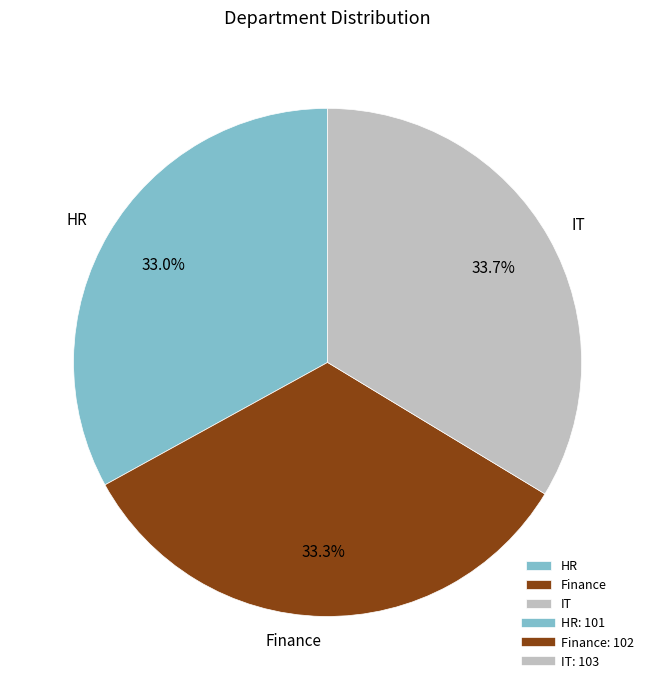

Is it true that IT is 26% of the pie?

False